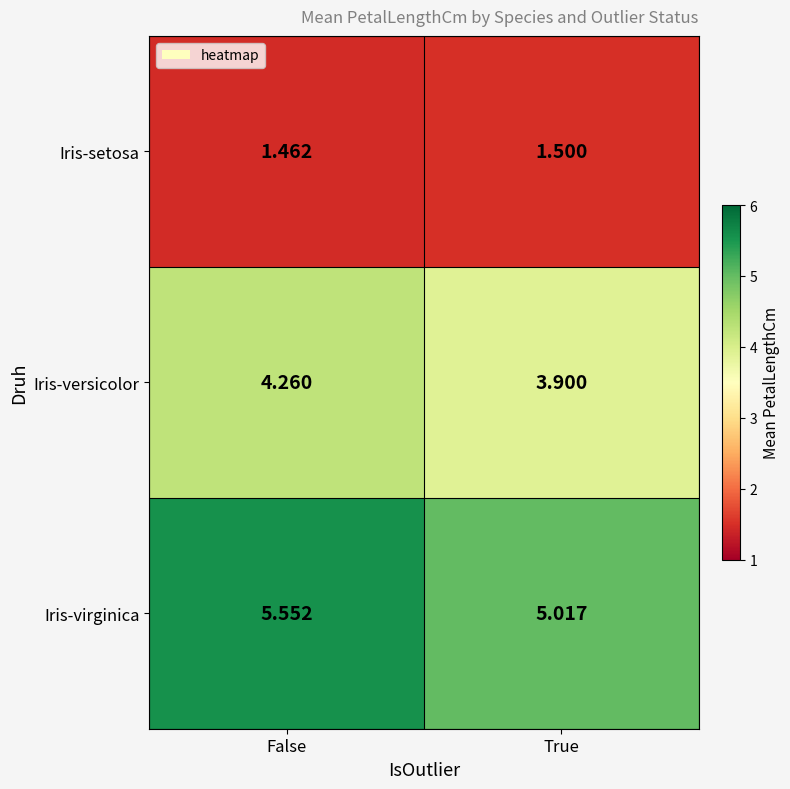

Which series has the largest total across all categories?

Iris-virginica